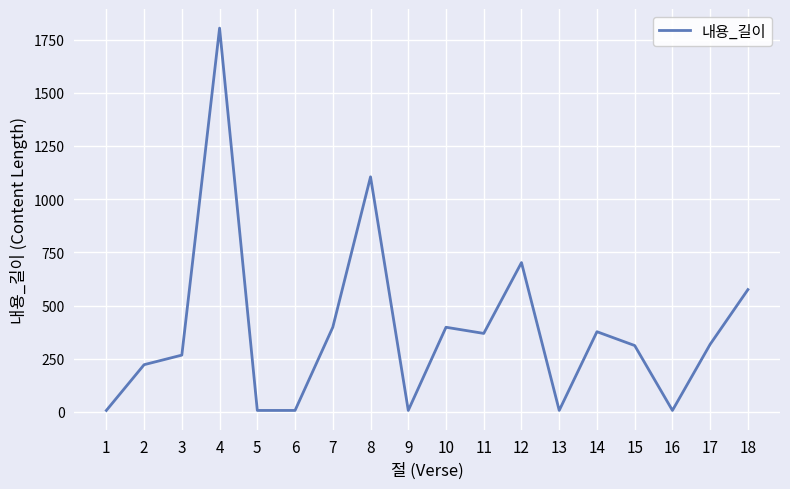

What is the greatest value displayed?

1804